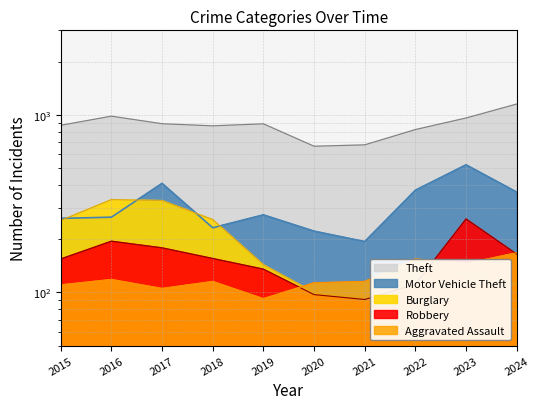

Between 2021 and 2019, which is larger?

2019